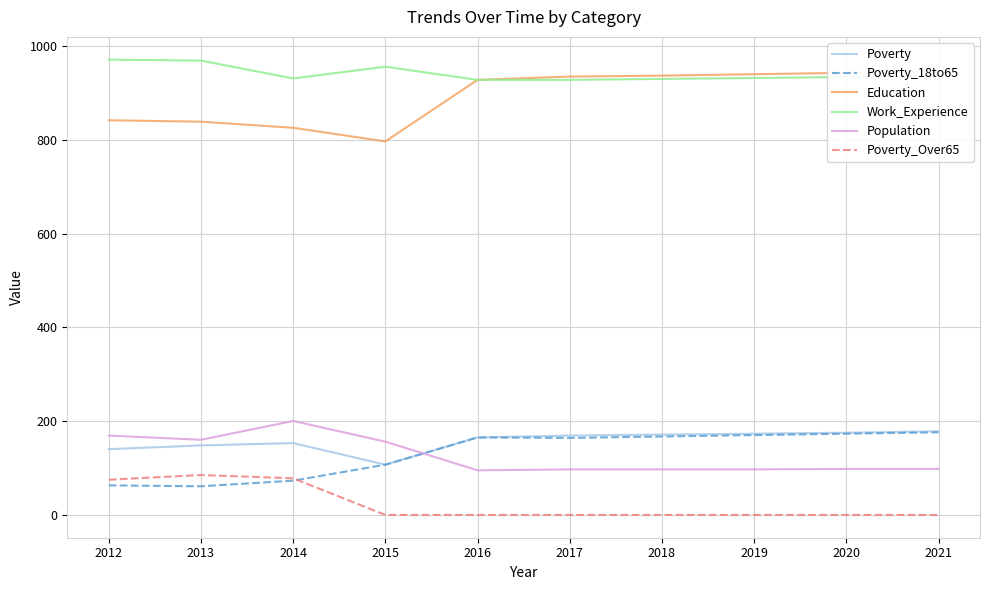

Which series has the largest range (max minus min)?

Education